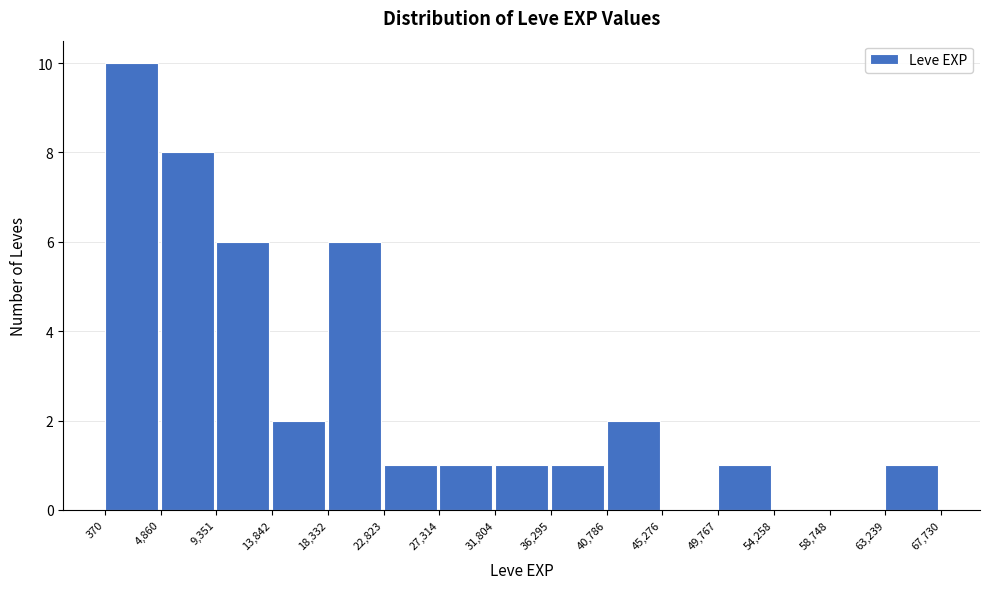

Reading left to right, list every bar in this chart as the range it spans on the x-axis followed by its height. The values are not printed on the chart, so give them approximately, as read against the axis.

370 to 4,860: 10
4,860 to 9,351: 8
9,351 to 13,842: 6
13,842 to 18,332: 2
18,332 to 22,823: 6
22,823 to 27,314: 1
27,314 to 31,804: 1
31,804 to 36,295: 1
36,295 to 40,786: 1
40,786 to 45,276: 2
45,276 to 49,767: 0
49,767 to 54,258: 1
54,258 to 58,748: 0
58,748 to 63,239: 0
63,239 to 67,730: 1